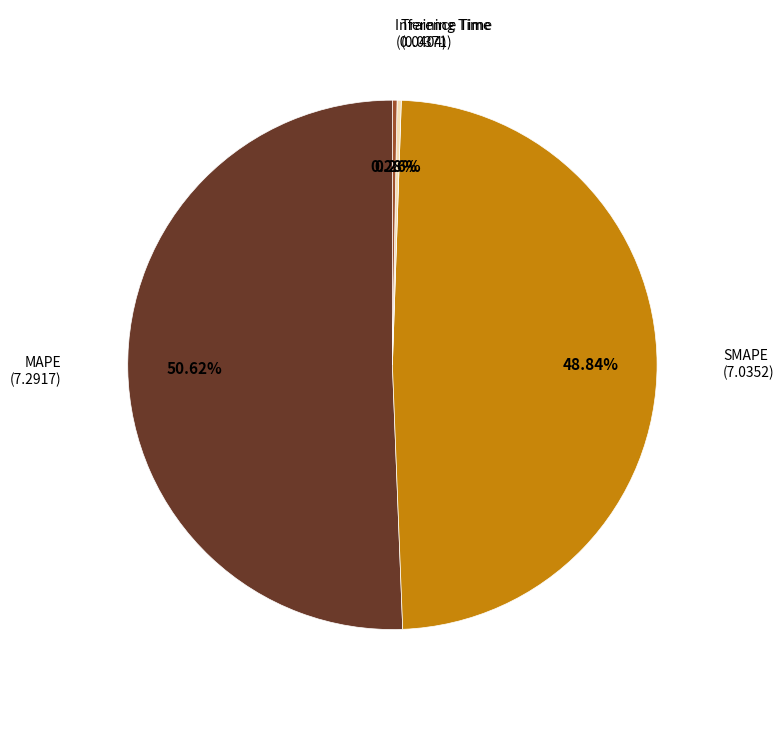

To the nearest percent, what percentage of the pie is MAPE?

51%